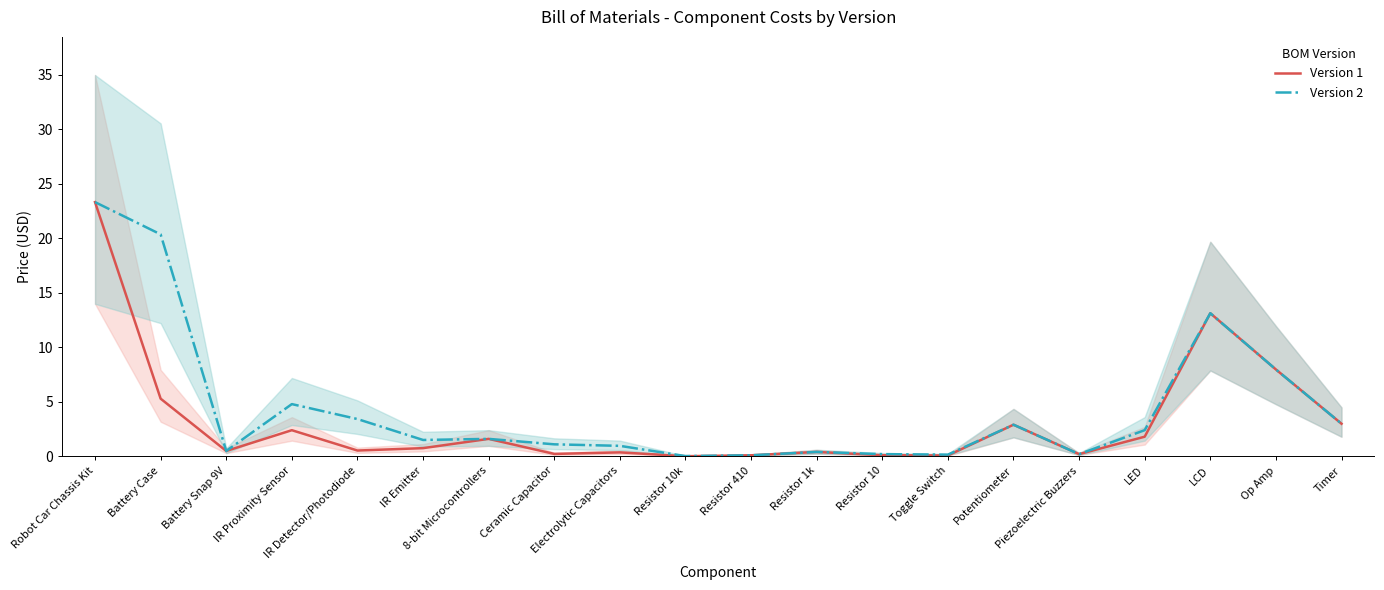

How many values in the Version 2 series are below 1?

8